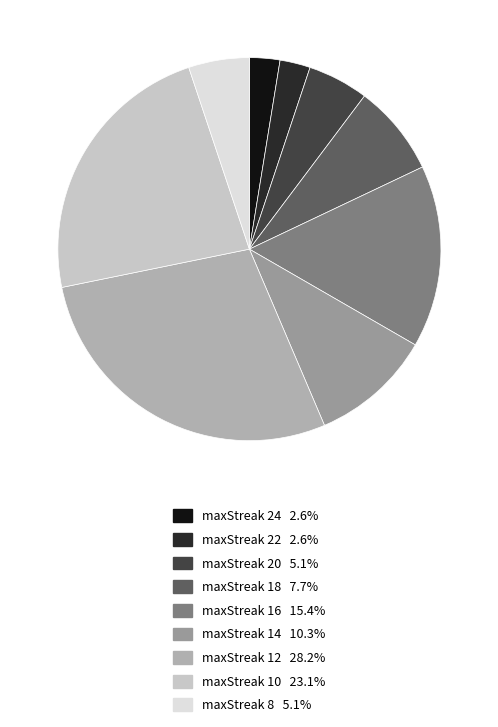

To the nearest percent, what percentage of the pie is maxStreak 16?

15%